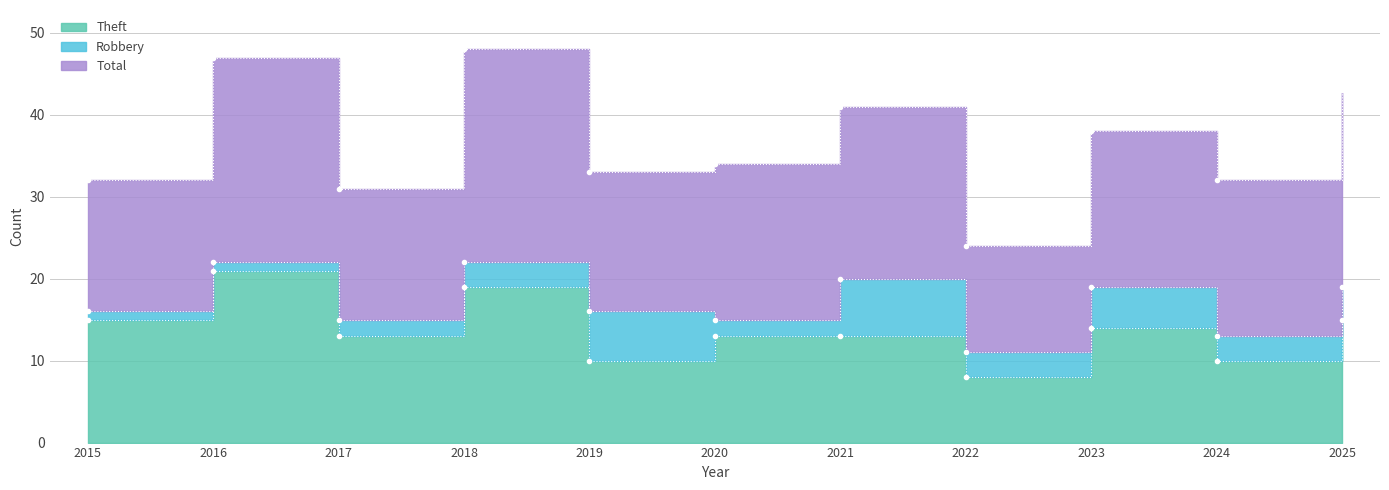

What is the value of the Robbery point at the 9th from the left?

5